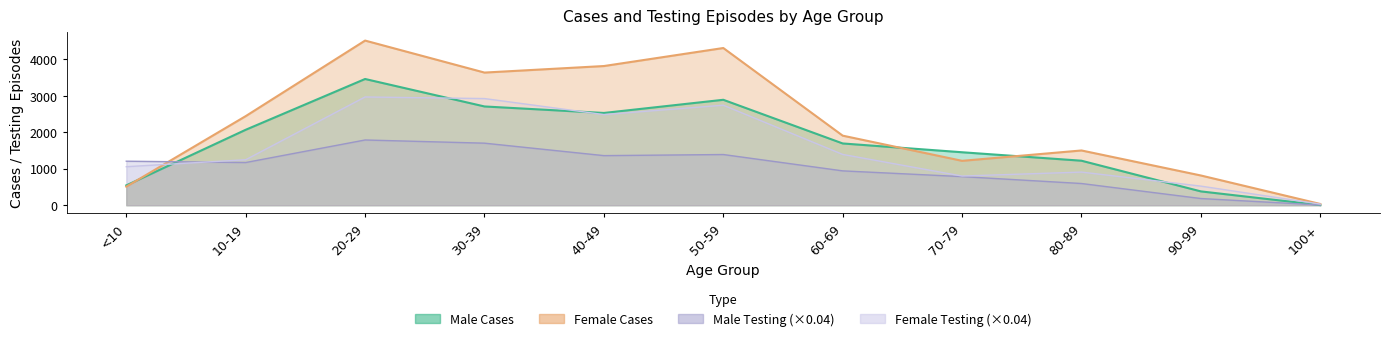

What is the difference between the maximum and minimum values in the Female series?

4479.0